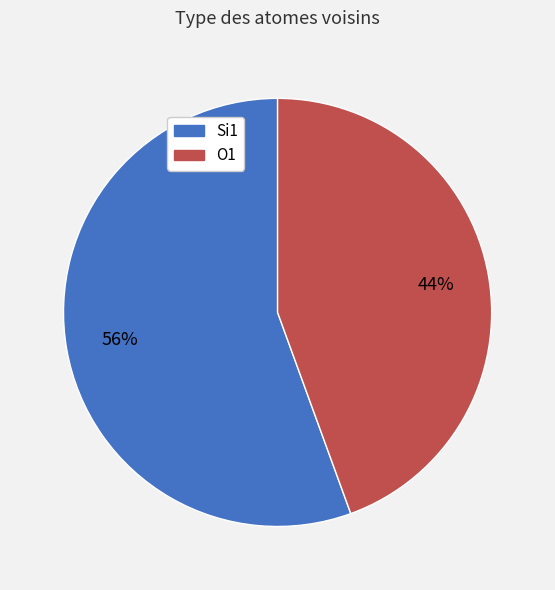

How many slices are in this pie chart?

2